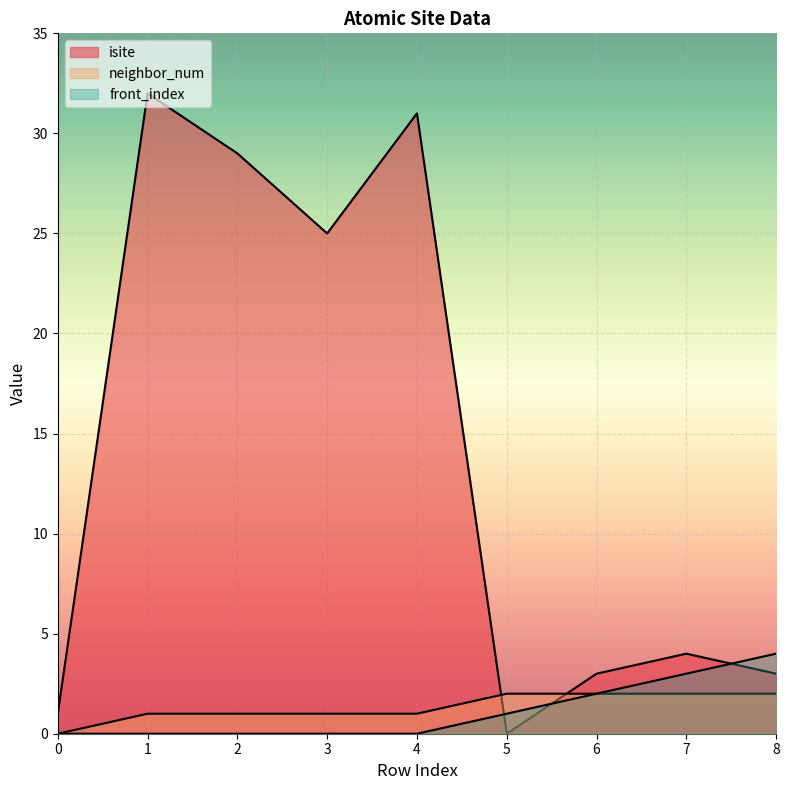

What is the difference between the second highest and minimum values in the isite series?

31